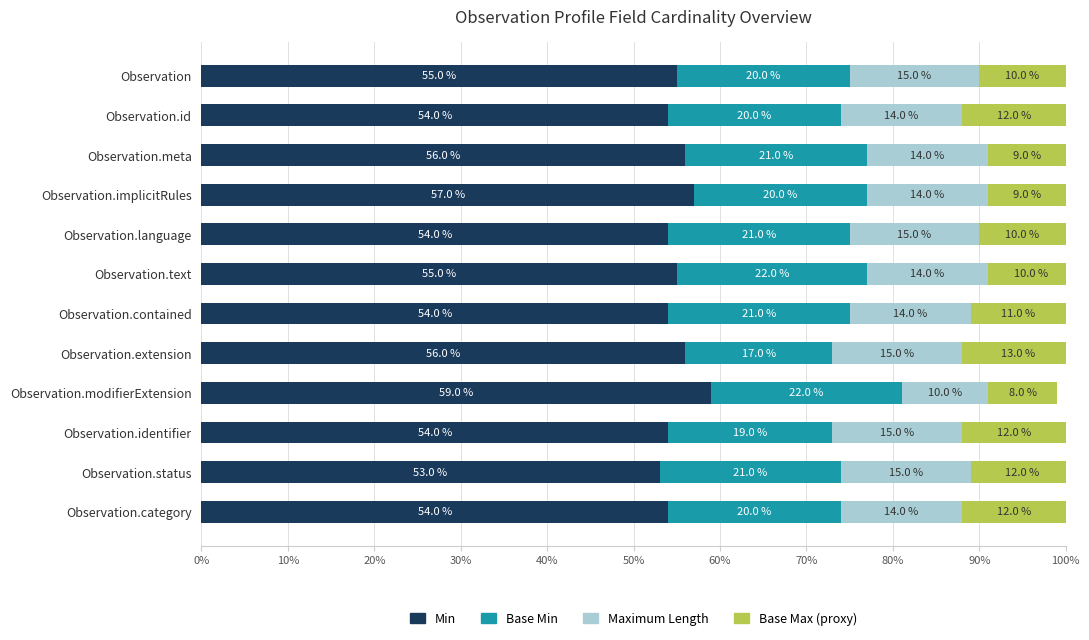

How many distinct data groups are displayed?

4